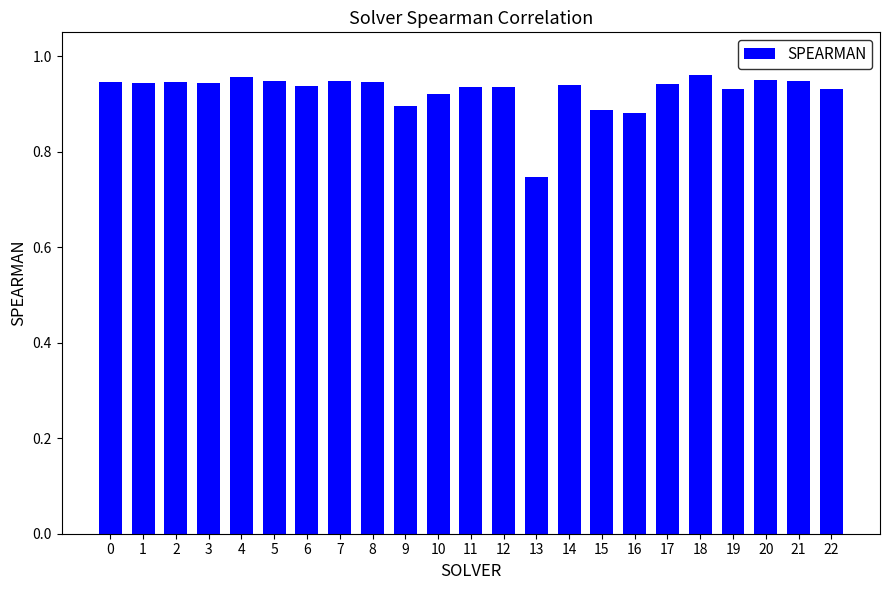

Count the number of data series in this chart.

1